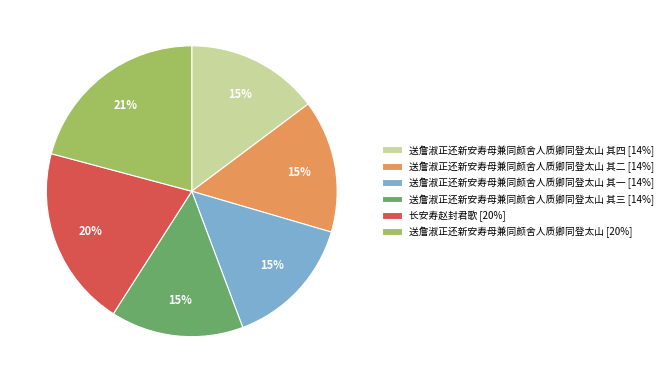

True or false: 送詹淑正还新安寿母兼同颜舍人质卿同登太山 [20%] accounts for 10% of the total.

False